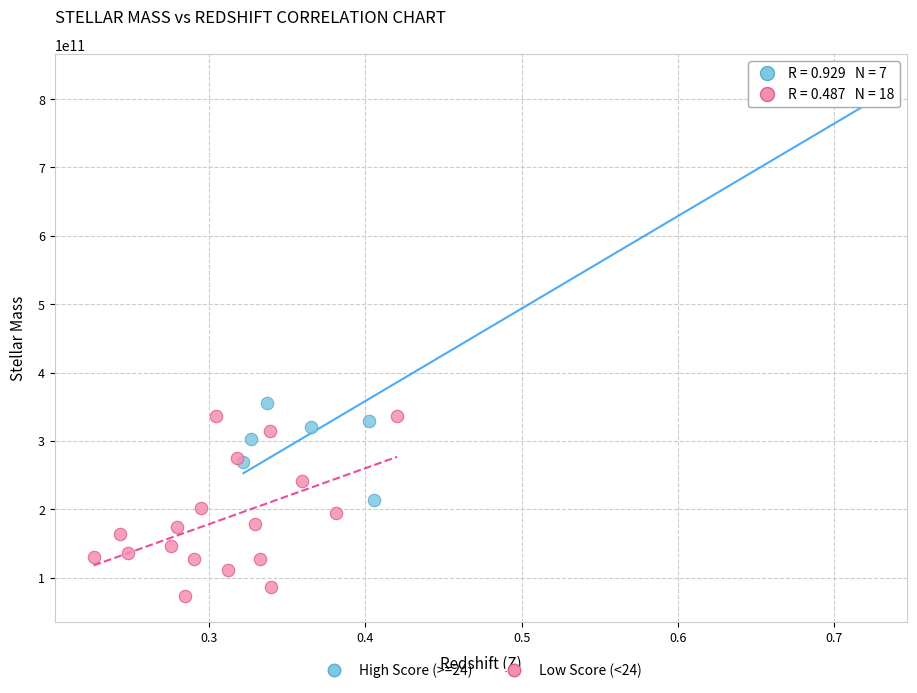

Which series contains the lowest Y value?

Low Score (<24)